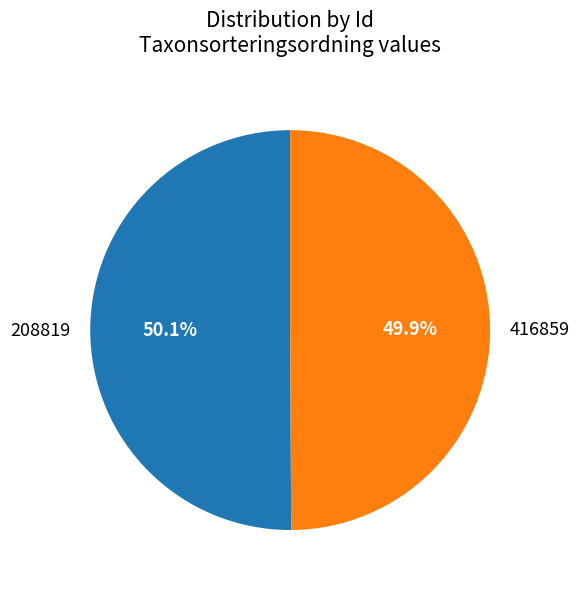

Is there any slice that represents more than half of the pie?

Yes